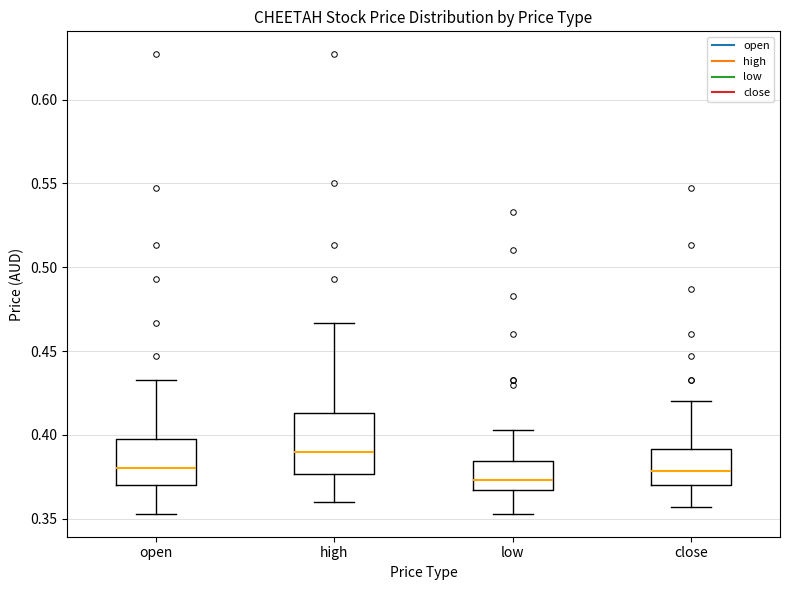

Which box has the highest median line?

high